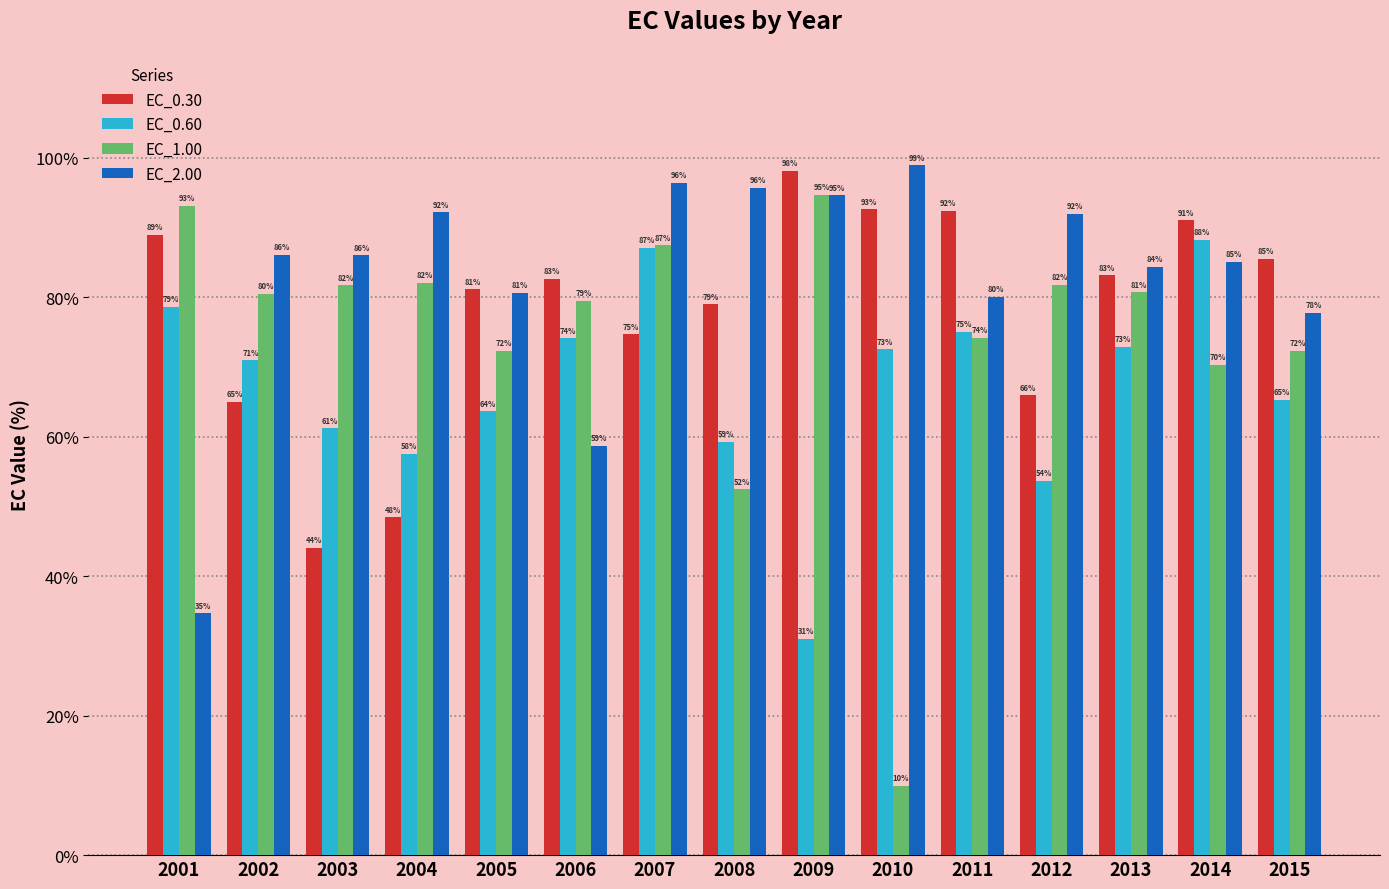

True or false: EC_1.00 has a value of 70.3 at 2014.

True